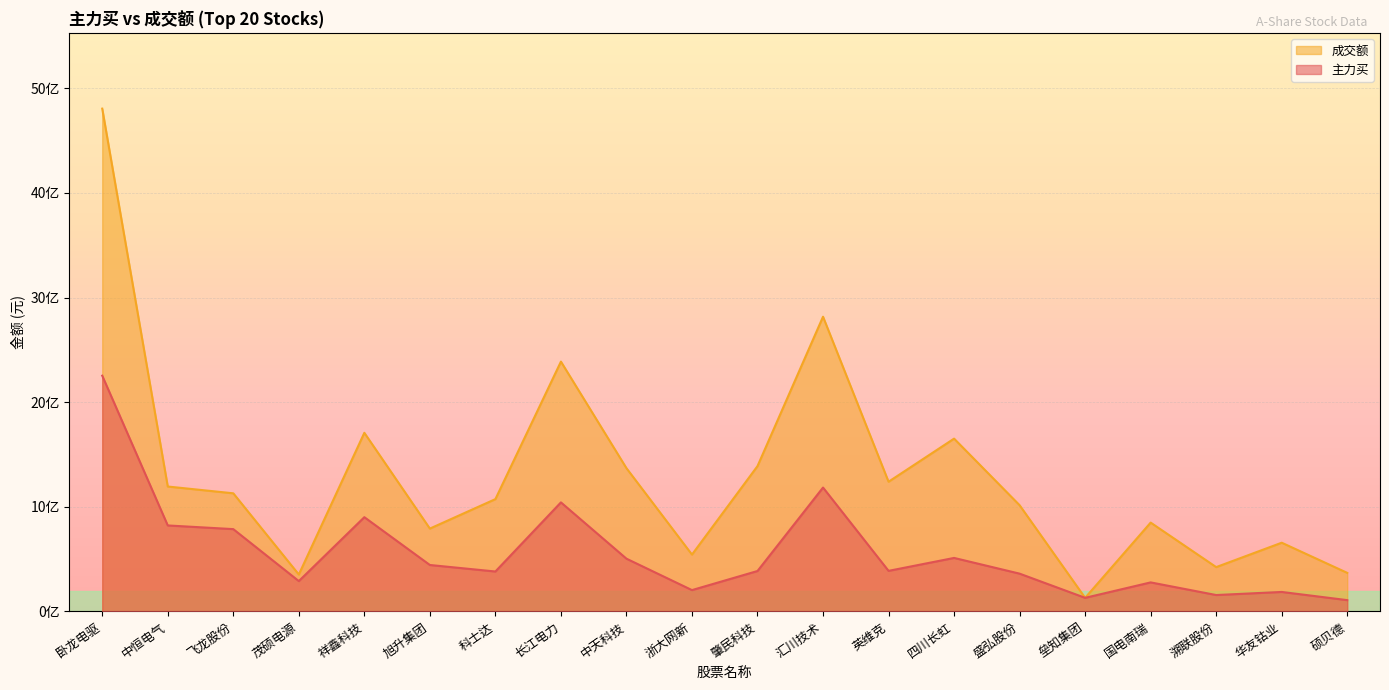

How many series are shown in this chart?

2